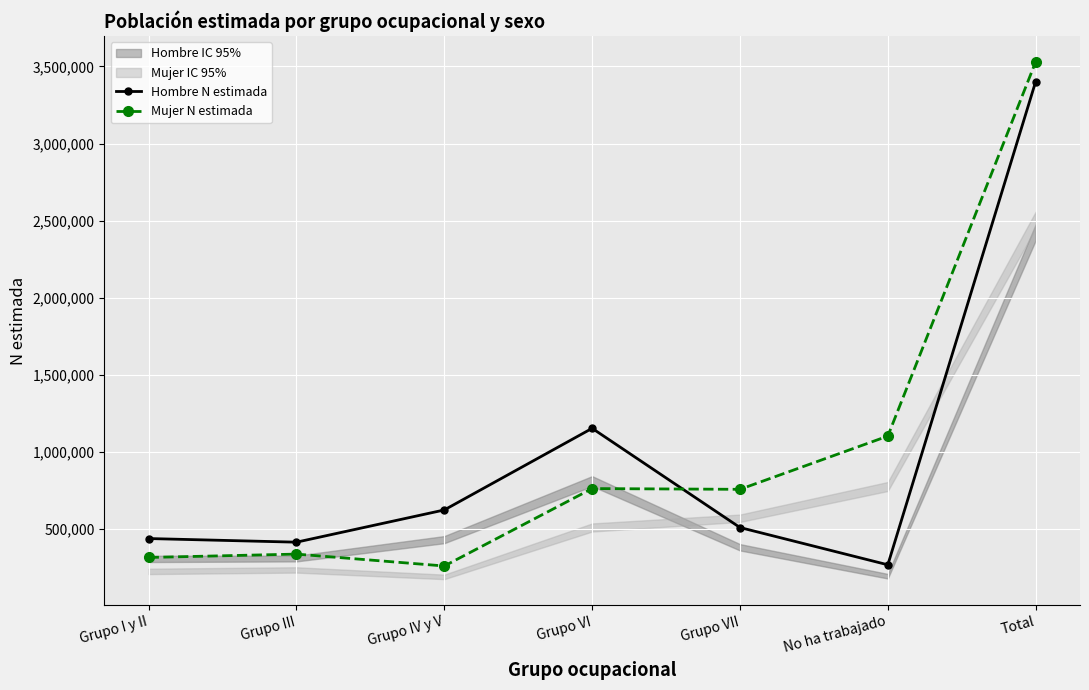

List the series in order of their peak value, highest first.

Mujer N estimada, Hombre N estimada